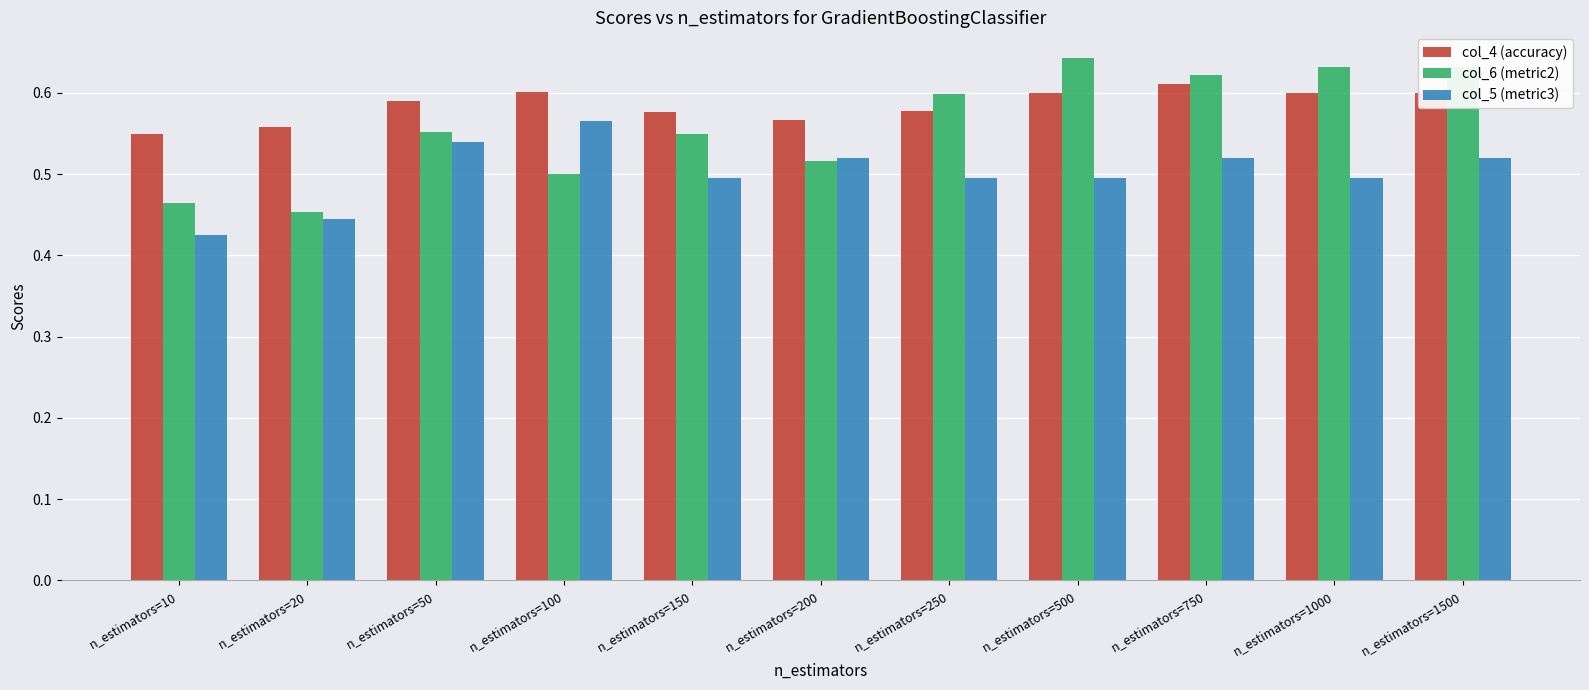

List the series in order of their peak value, highest first.

col_6 (metric2), col_4 (accuracy), col_5 (metric3)